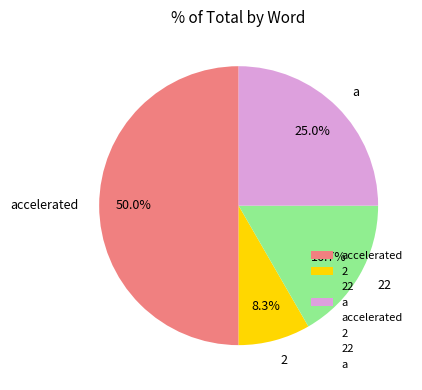

Do 22 and accelerated together represent more than half of the pie?

Yes